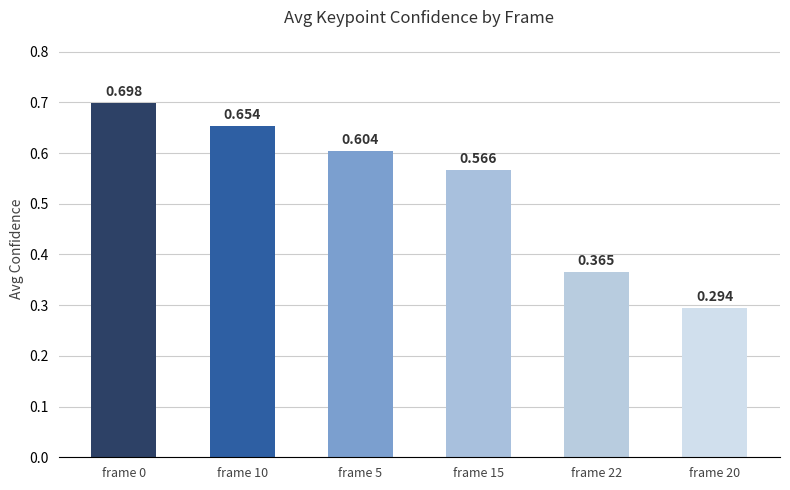

True or false: the data shows 0.6 at frame 22.

False